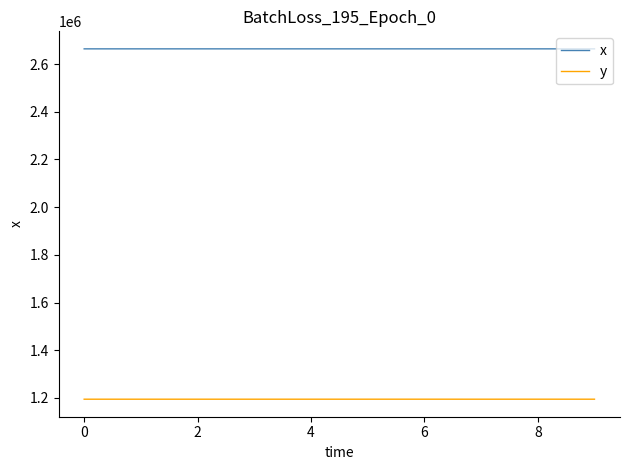

Which series has the largest range (max minus min)?

y